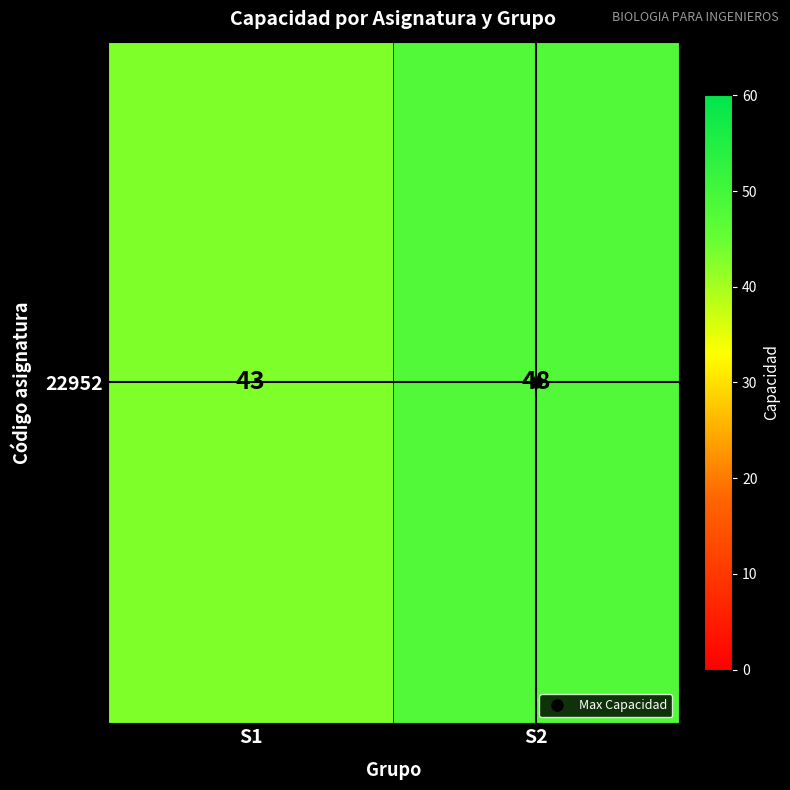

List the labels in order of value, largest first.

S2, S1